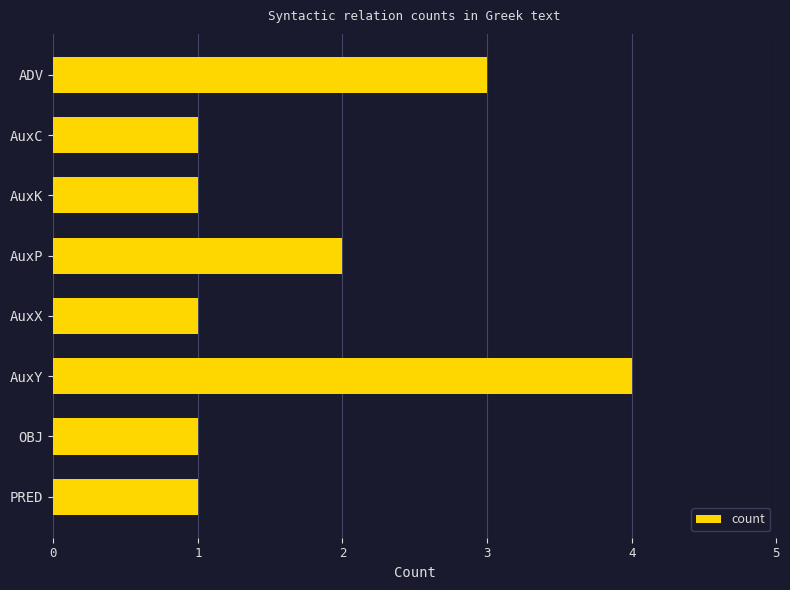

What is the change in value from AuxK to AuxY?

+3